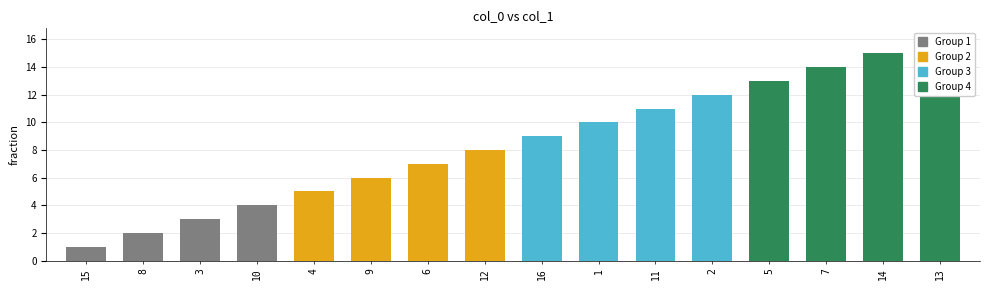

What is the change in value from 3 to 16?

+6